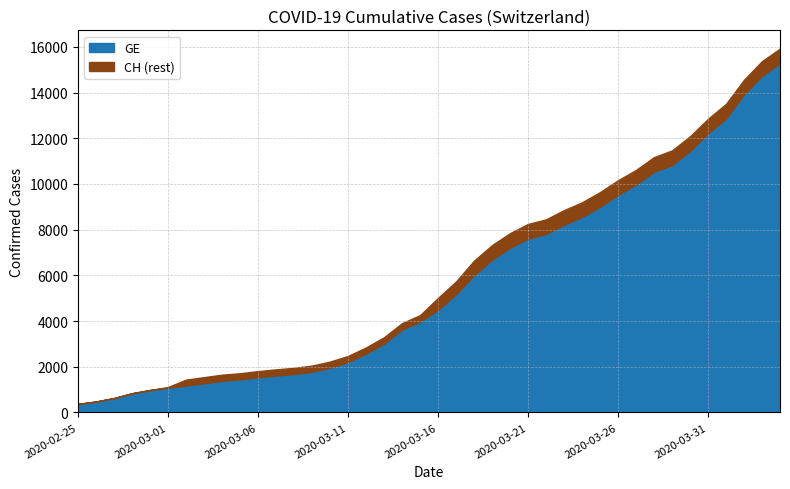

Read the GE value at 2020-02-29.

981